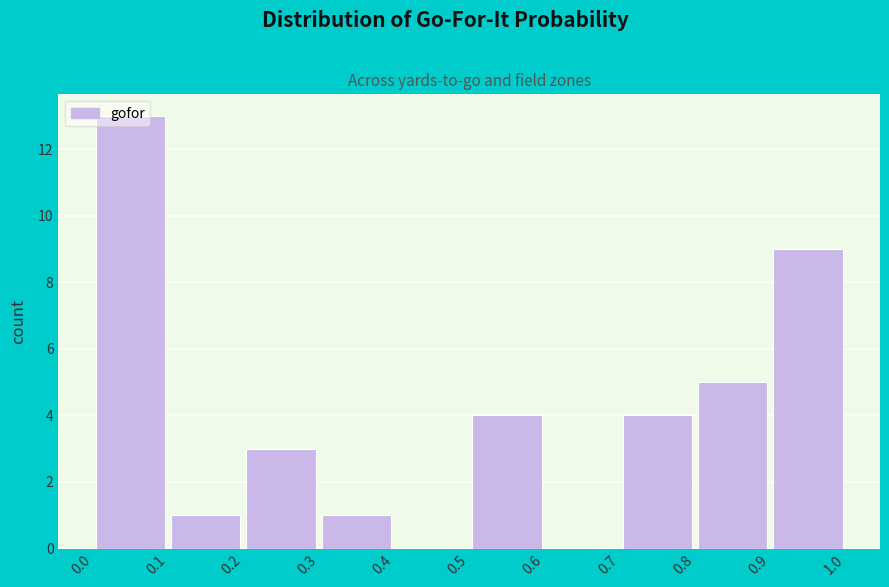

How tall is the bar that spans 0.5 to 0.6 on the x-axis? The values are not printed on the chart, so give them approximately, as read against the axis.

4